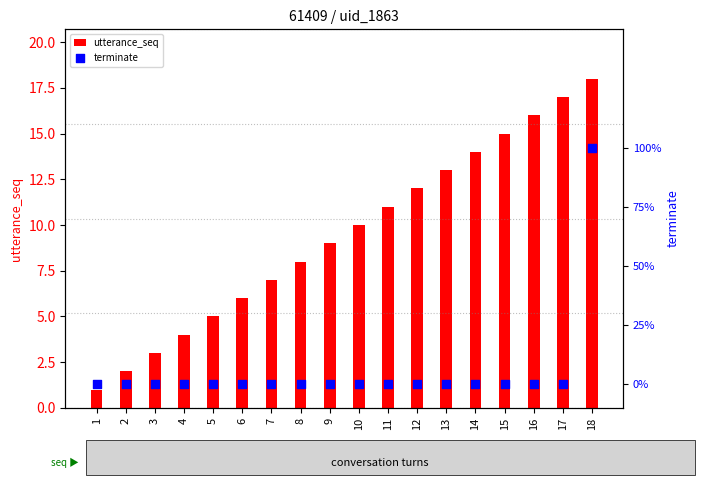

Is the value of terminate at 14 greater than the value of utterance_seq at 7?

No